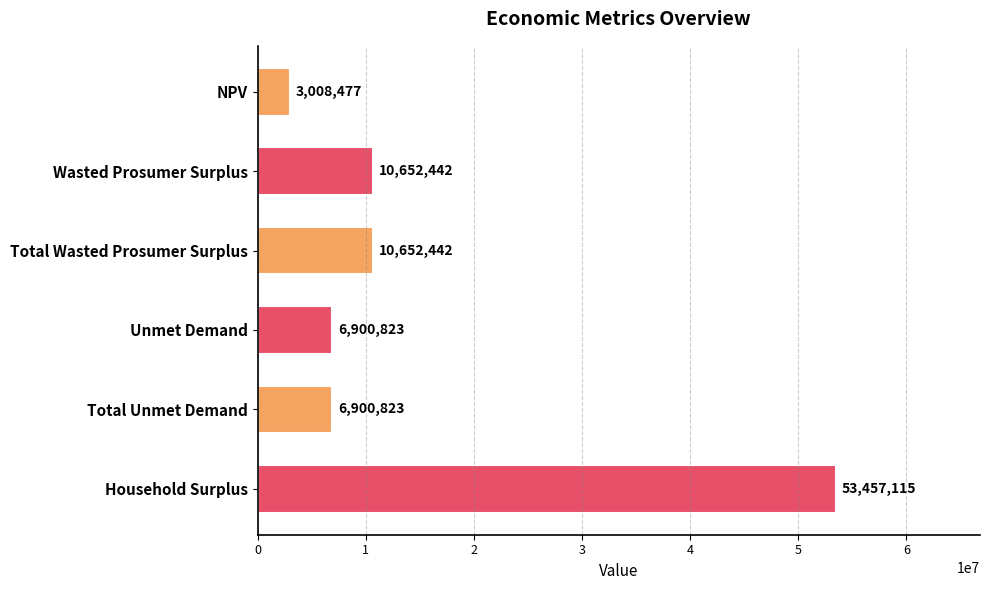

What is the value of the 1st bar from the top?

3008476.6